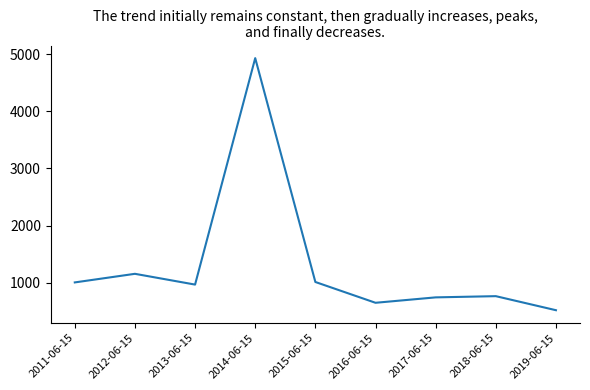

What is the maximum value shown in the chart?

4930.8